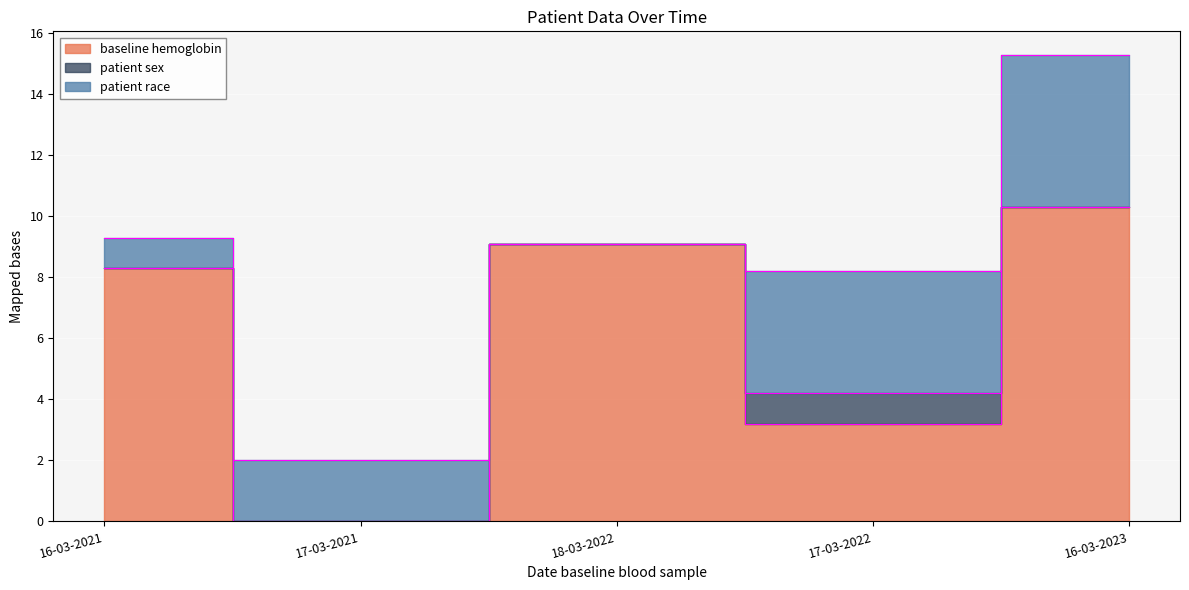

Between 16-03-2021 and 16-03-2023, which series saw the biggest shift?

patient race